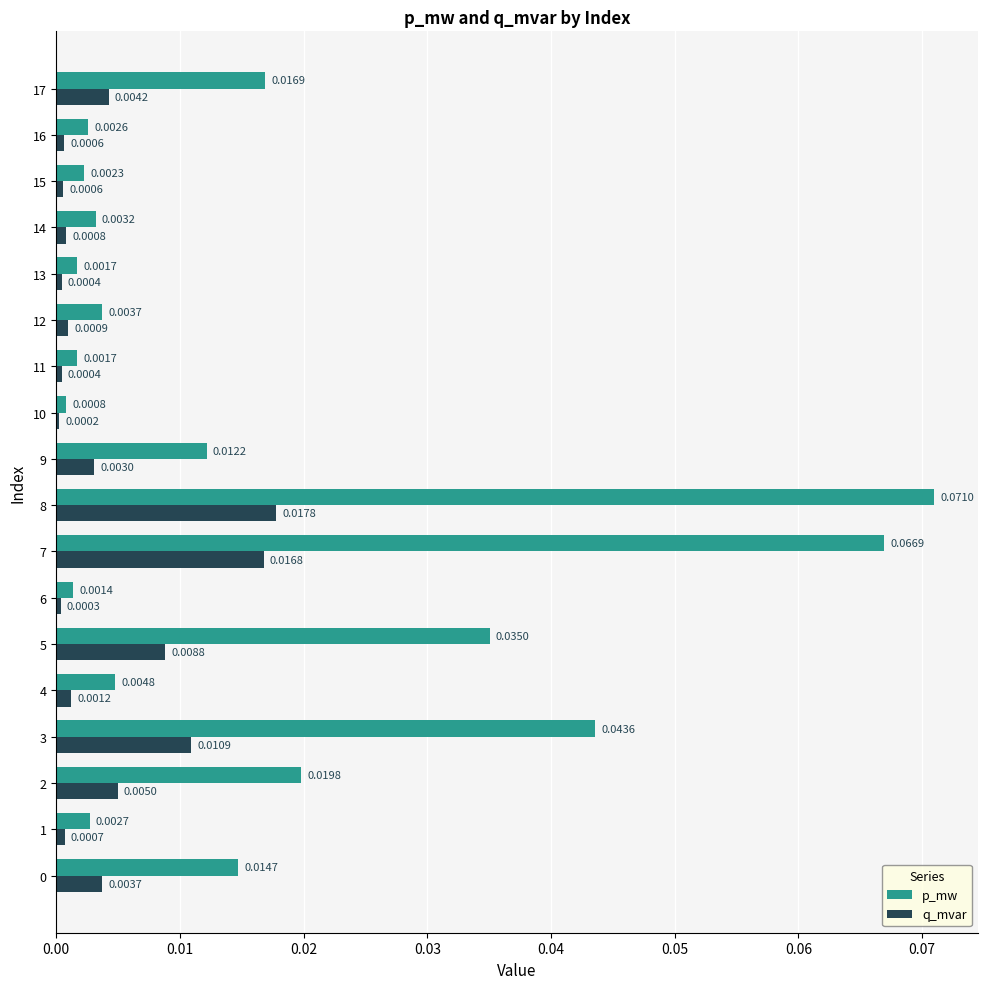

Which series changed the most between 2 and 7?

p_mw